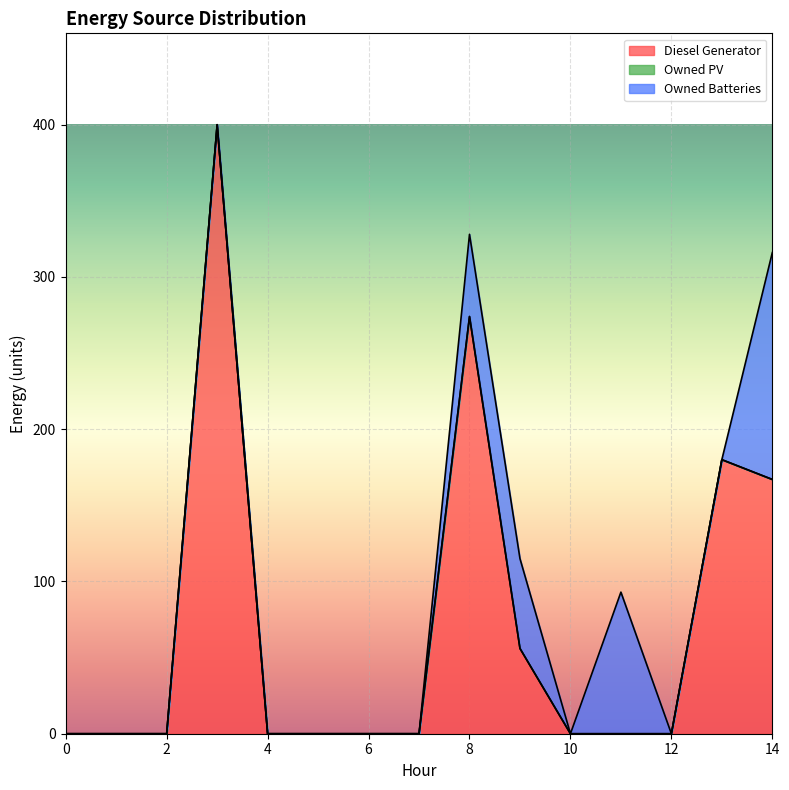

How many lines are shown in the chart?

3